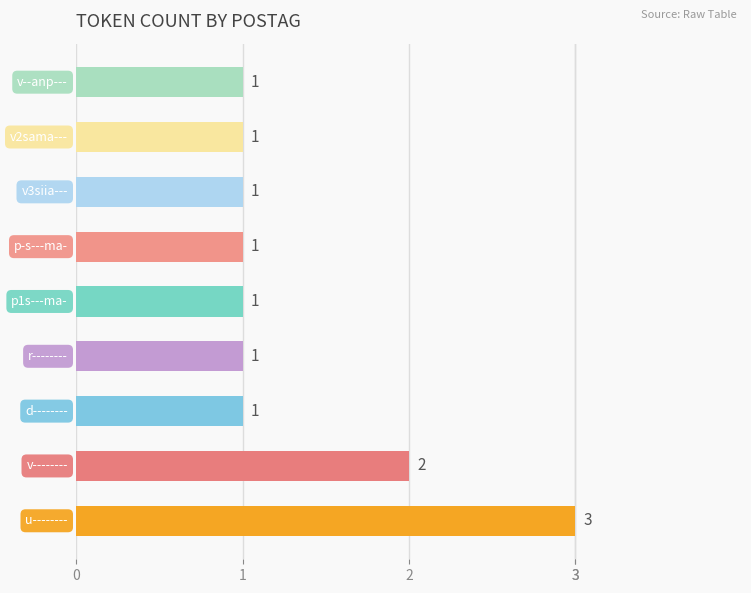

How many categories are shown in the chart?

9